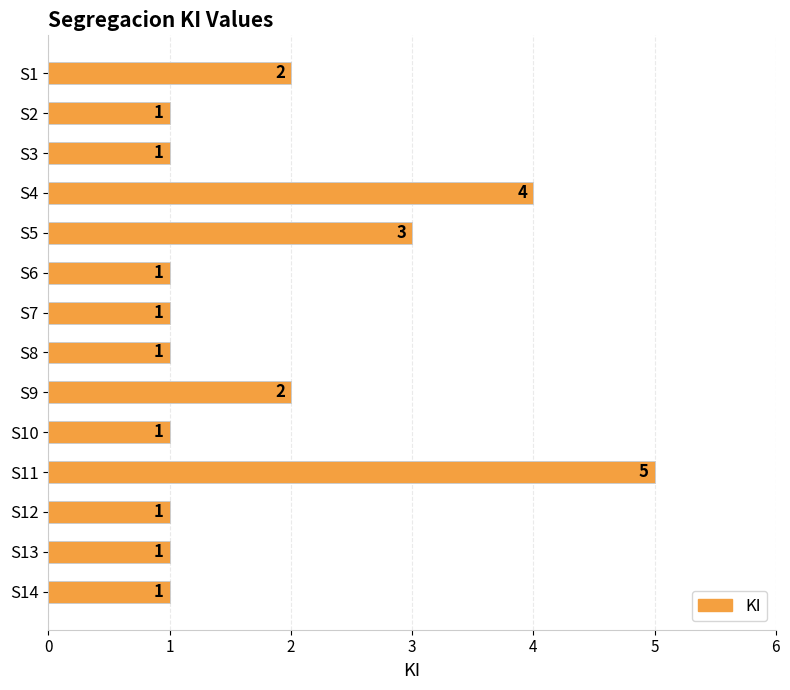

Reading top to bottom, transcribe all the data shown in this chart.

S1=2	S2=1	S3=1	S4=4	S5=3	S6=1	S7=1	S8=1	S9=2	S10=1	S11=5	S12=1	S13=1	S14=1